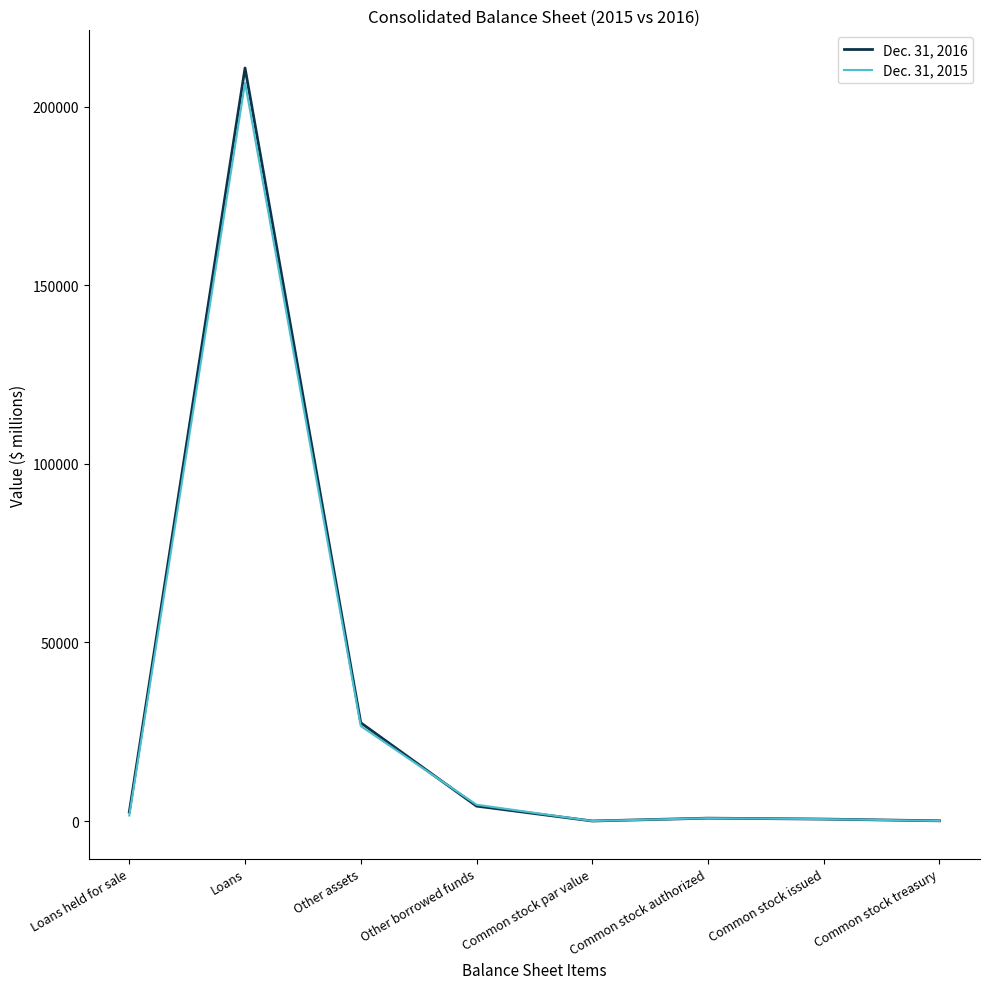

Rank the series by their average value, from lowest to highest.

Dec. 31, 2015, Dec. 31, 2016